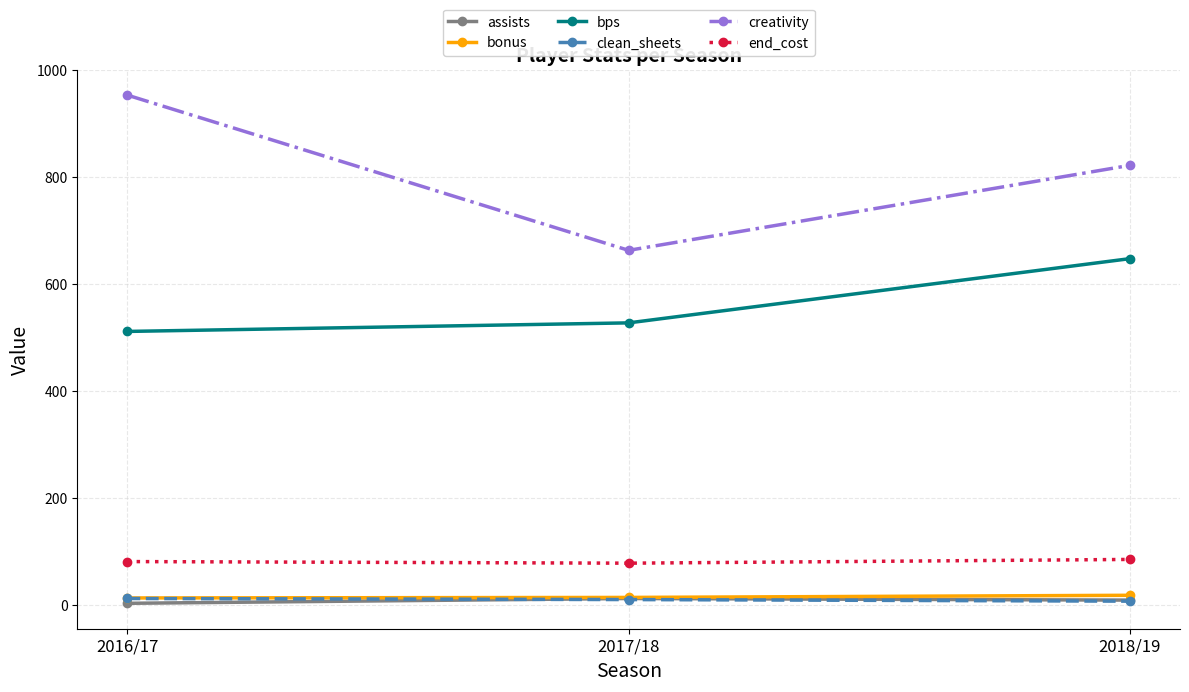

Which series has the widest spread of values?

creativity